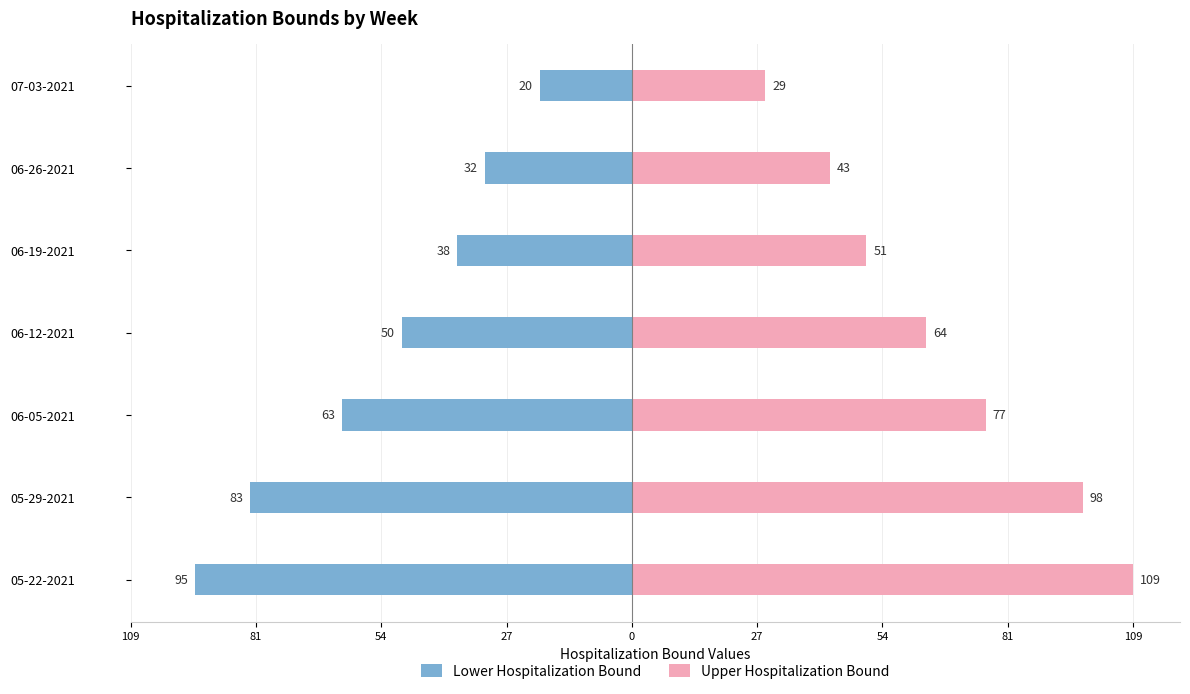

How many Upper Hospitalization Bound values are between 43 and 98?

5